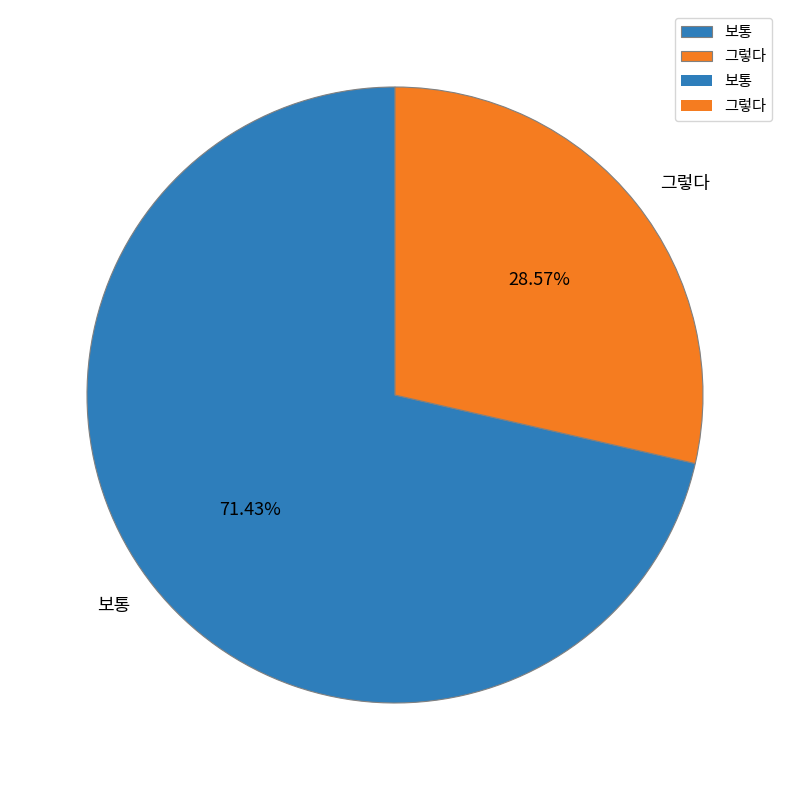

Which category has the smallest portion of the pie?

그렇다